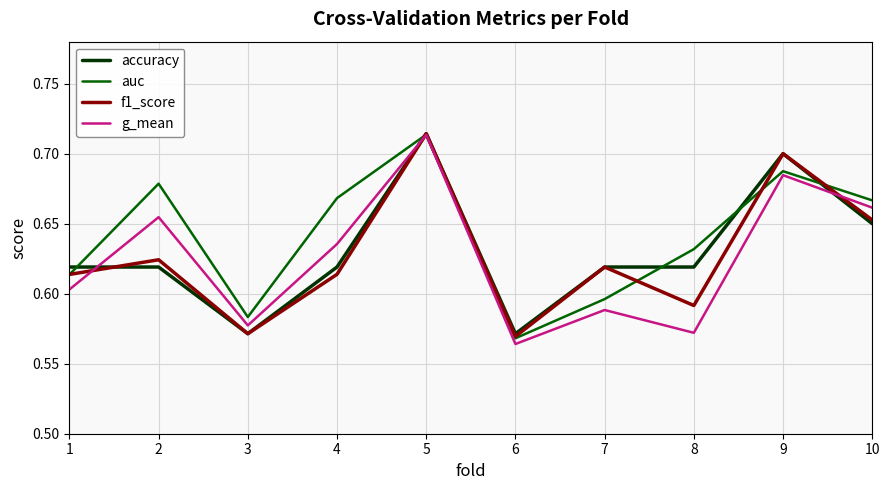

At which category does auc reach its first local peak?

2